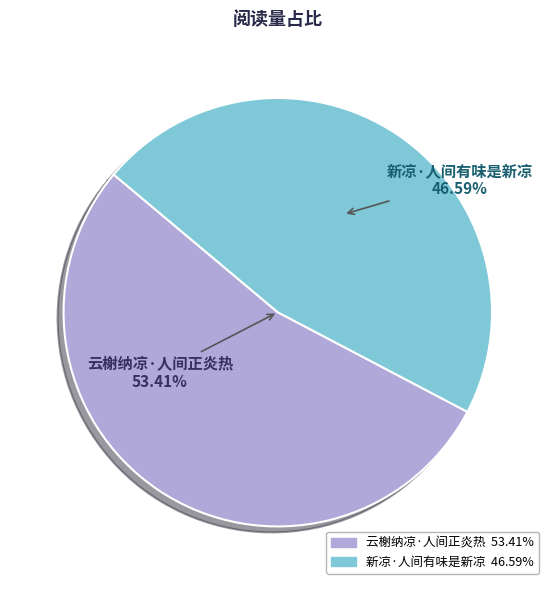

To the nearest percent, what is the combined percentage of 云榭纳凉·人间正炎热 and 新凉·人间有味是新凉?

100%